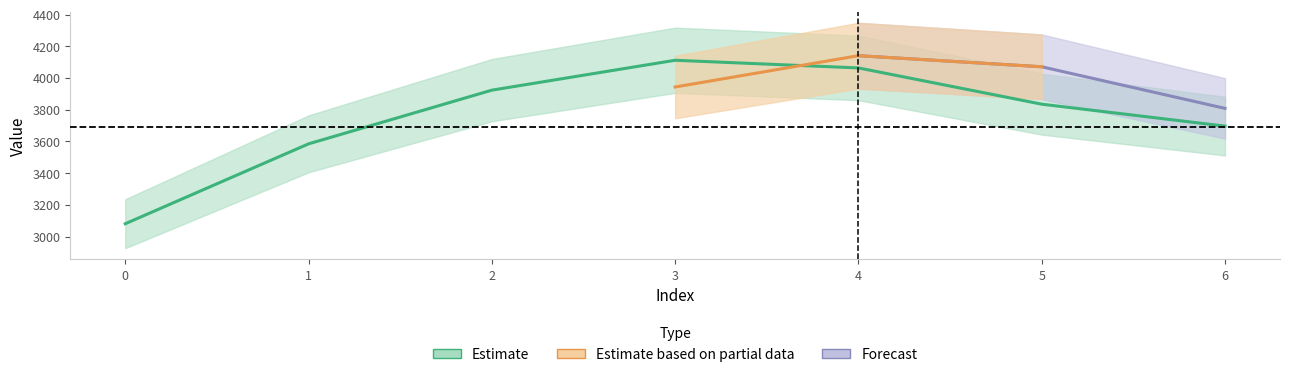

Approximately how many times larger is the value at 6 compared to 4?

0.9